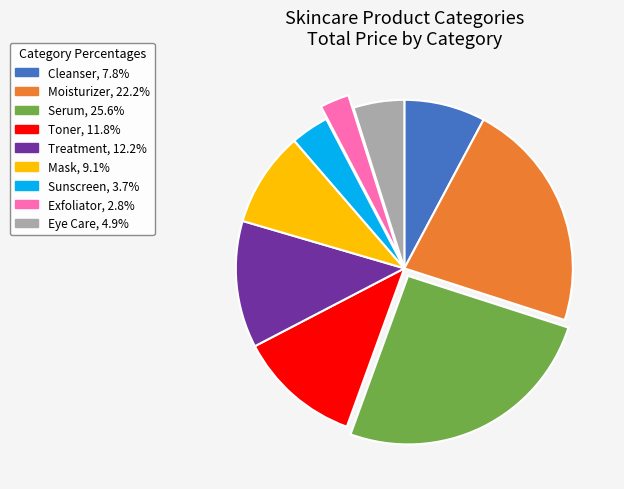

True or false: Exfoliator accounts for 3% of the total.

True